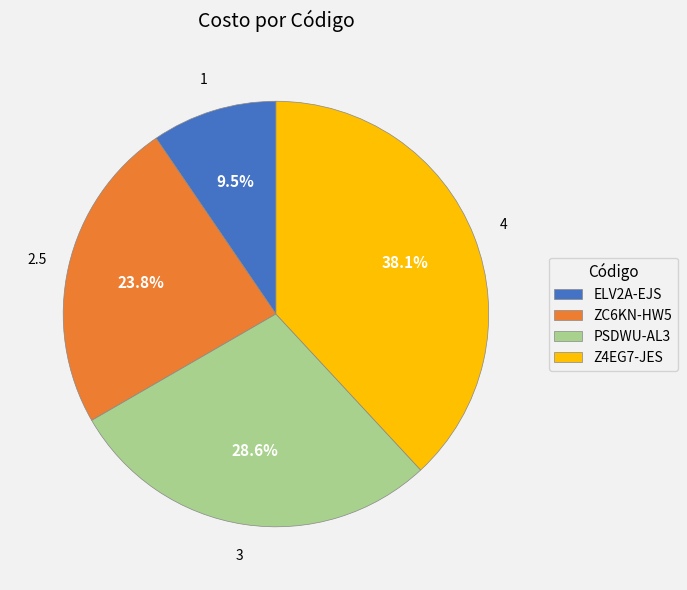

To the nearest percent, what is the average slice percentage?

25%